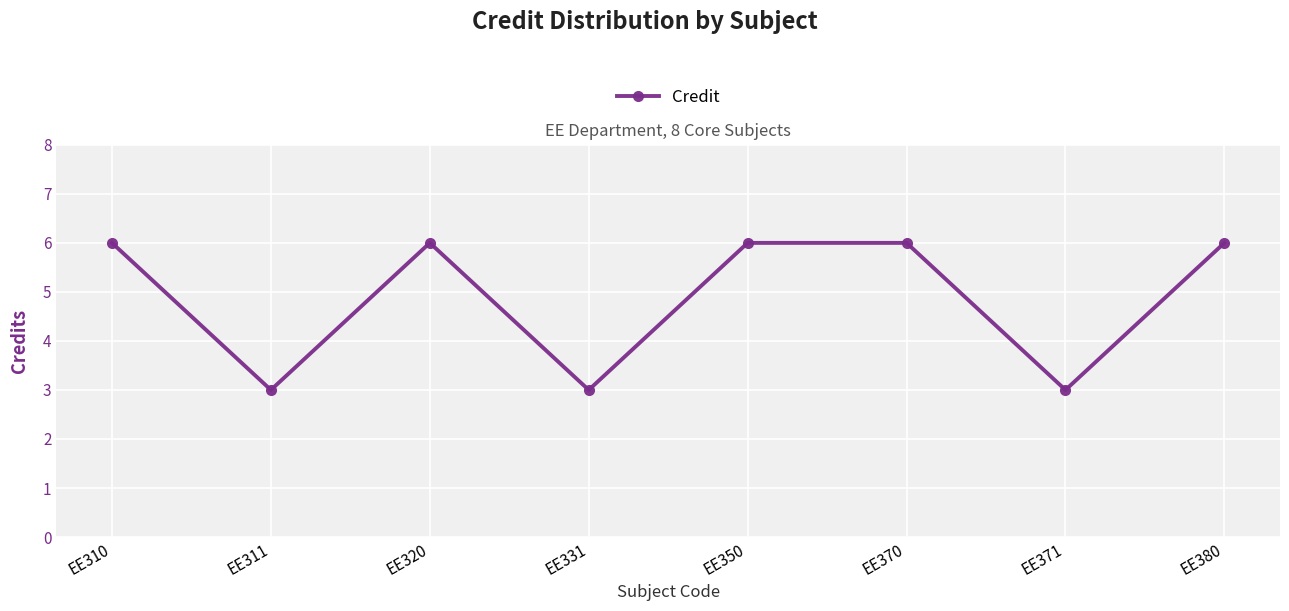

What is the value of the 8th point from the left?

6